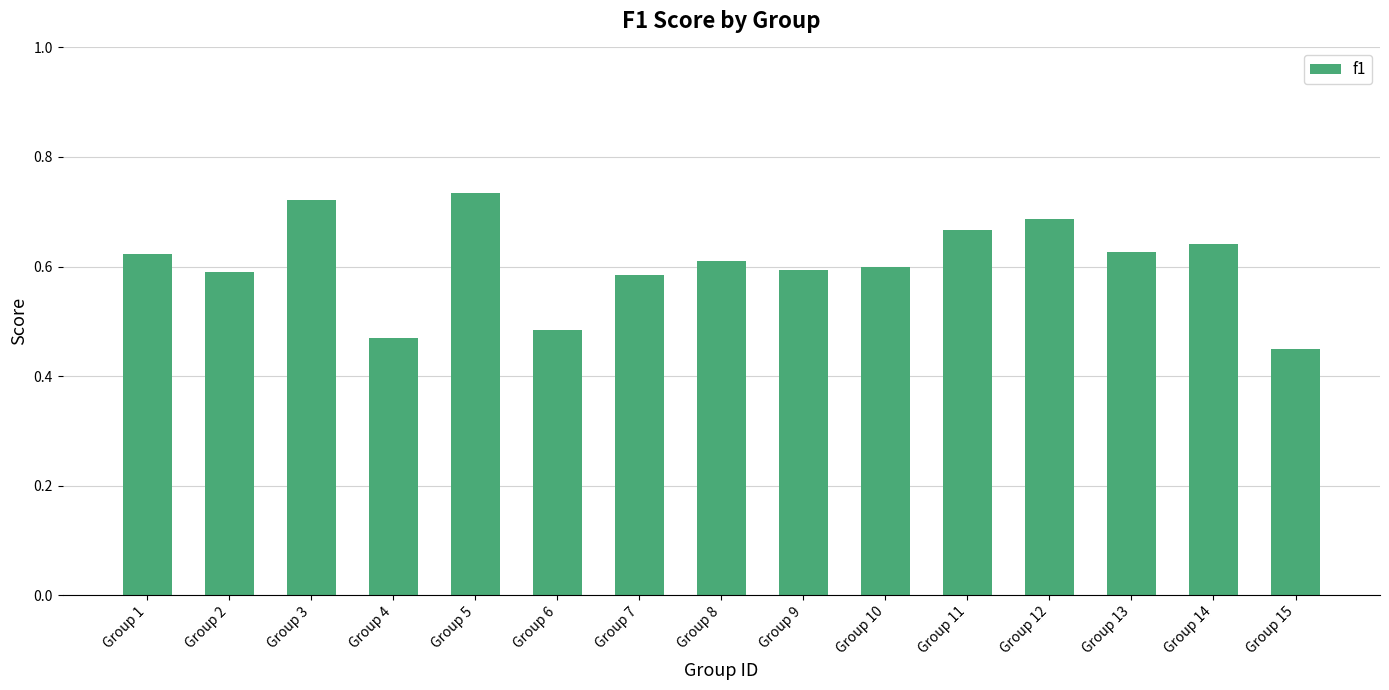

What is the difference between the second highest and second lowest values?

0.3